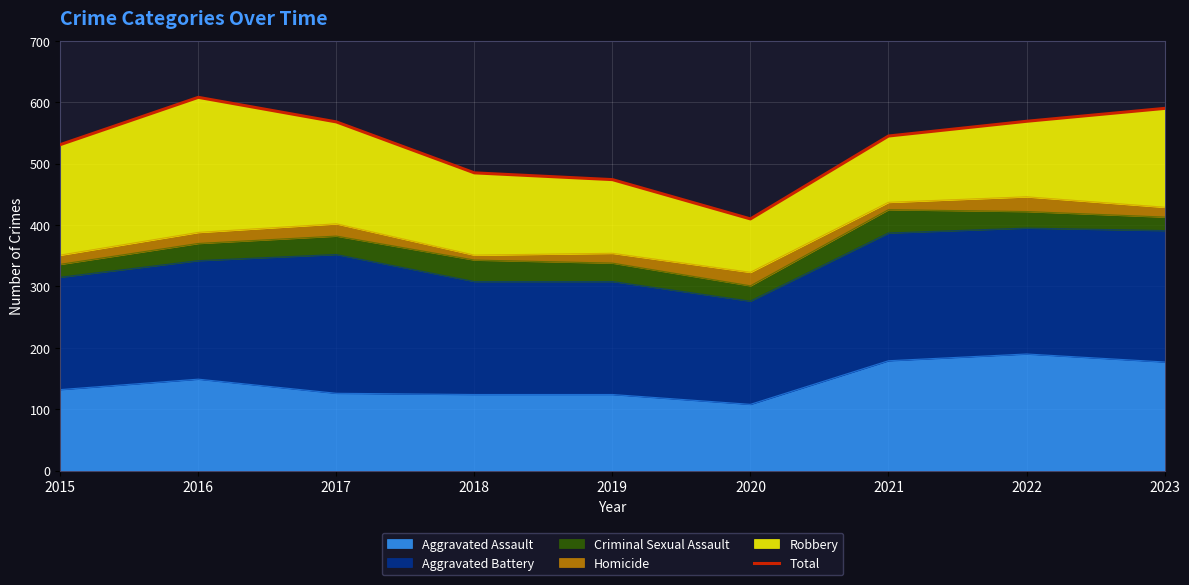

What is the difference between the maximum and minimum values?

198